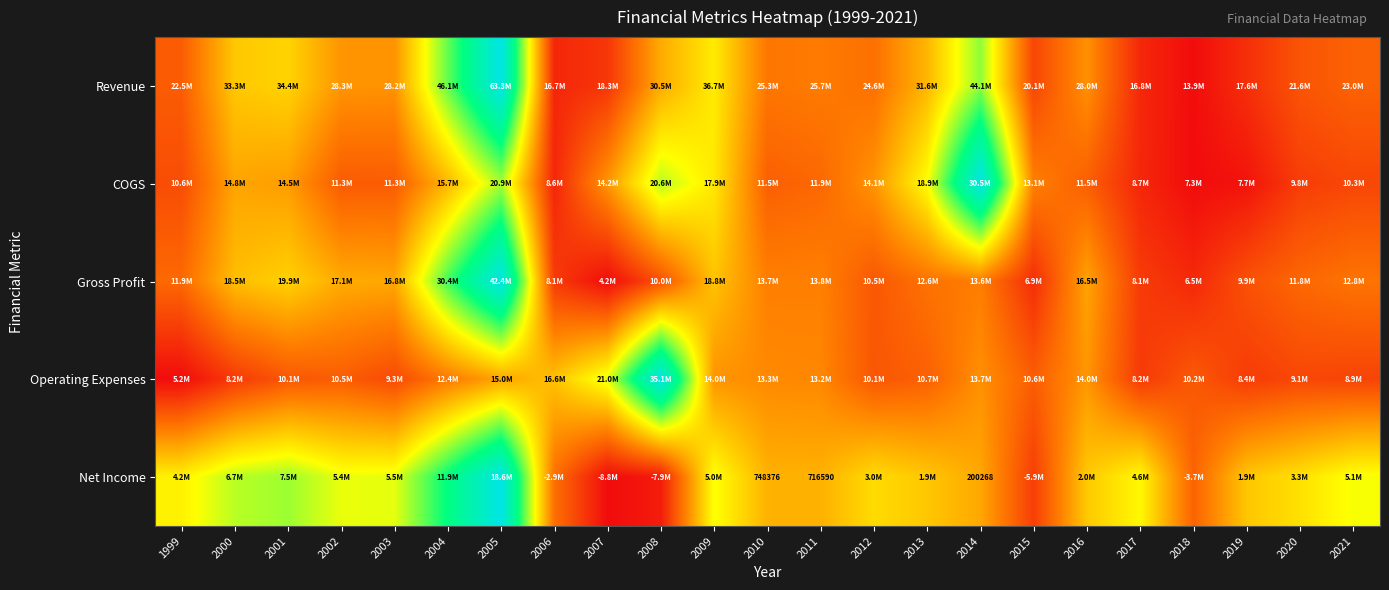

Which category has the highest value in the Gross Profit series?

2005